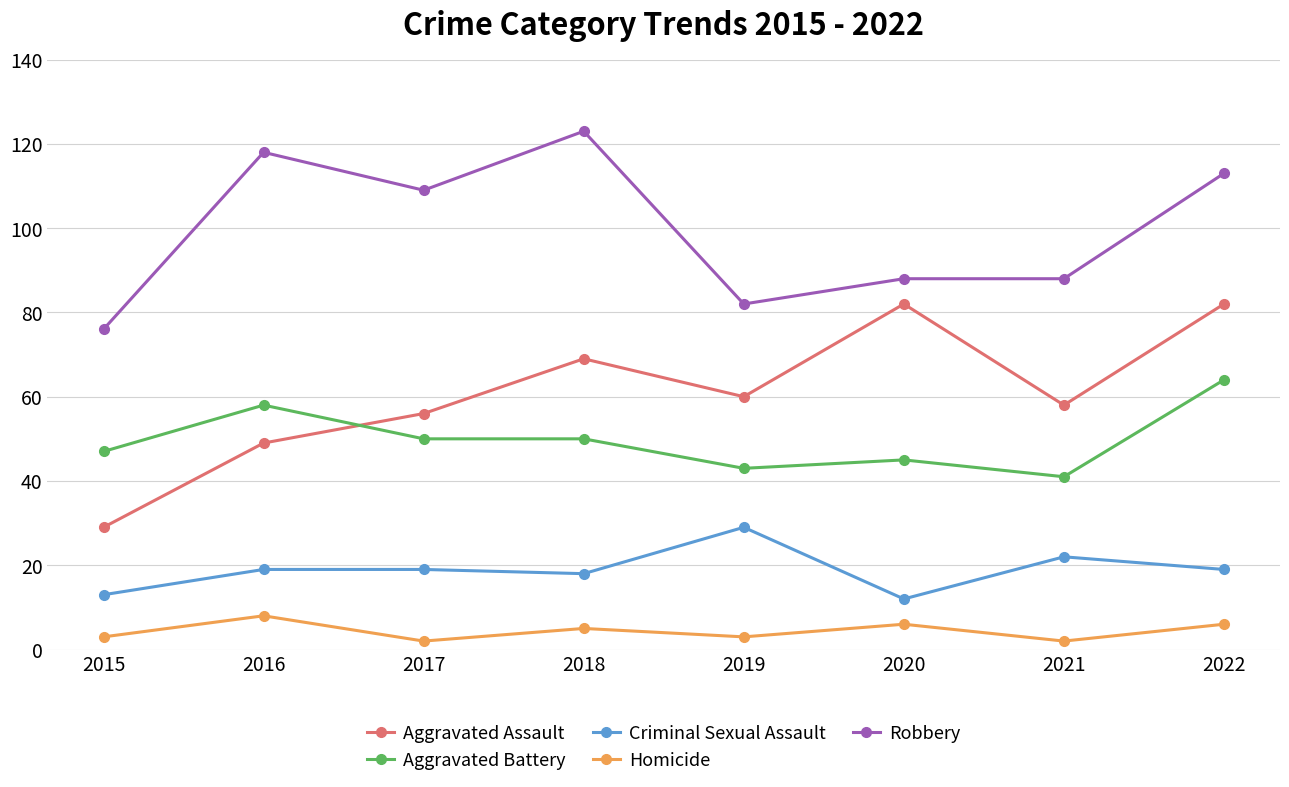

Reading left to right, what are all the values shown in this chart?

Aggravated Assault: 2015=29	2016=49	2017=56	2018=69	2019=60	2020=82	2021=58	2022=82
Aggravated Battery: 2015=47	2016=58	2017=50	2018=50	2019=43	2020=45	2021=41	2022=64
Criminal Sexual Assault: 2015=13	2016=19	2017=19	2018=18	2019=29	2020=12	2021=22	2022=19
Homicide: 2015=3	2016=8	2017=2	2018=5	2019=3	2020=6	2021=2	2022=6
Robbery: 2015=76	2016=118	2017=109	2018=123	2019=82	2020=88	2021=88	2022=113